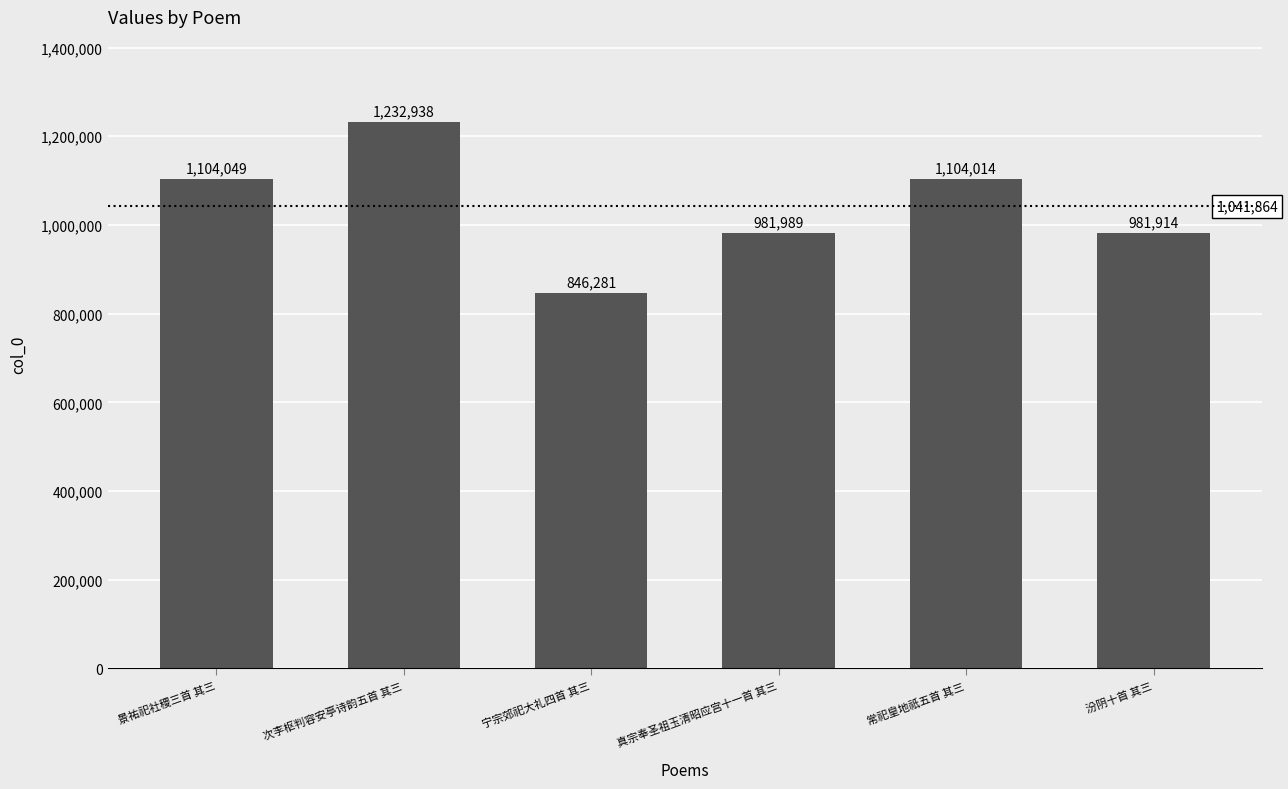

How many bars are there in total?

6